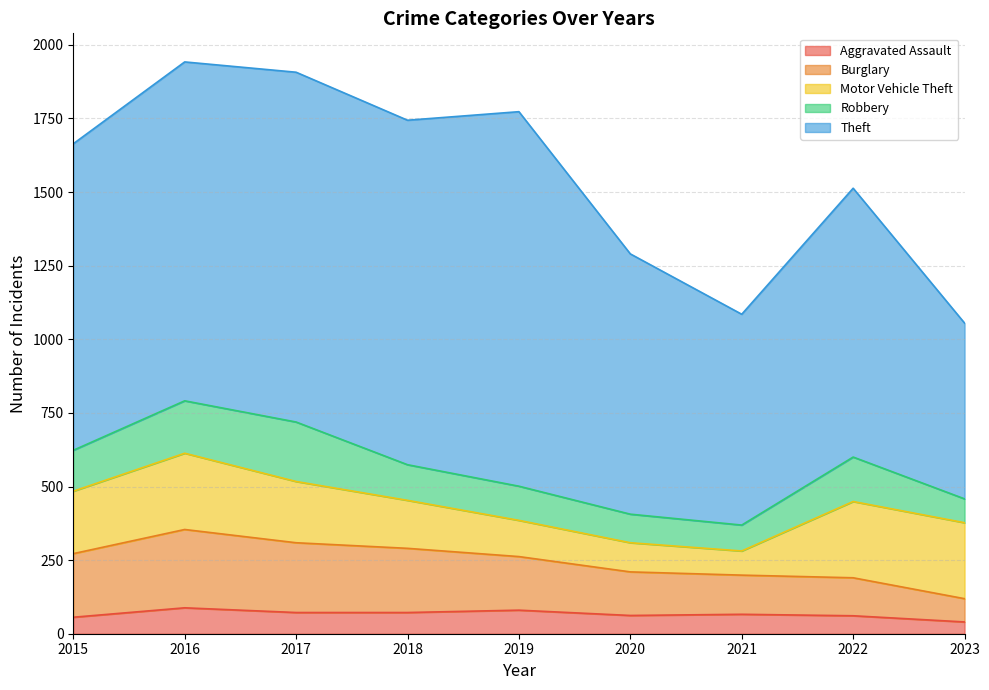

At which category does Burglary reach its first local peak?

2016